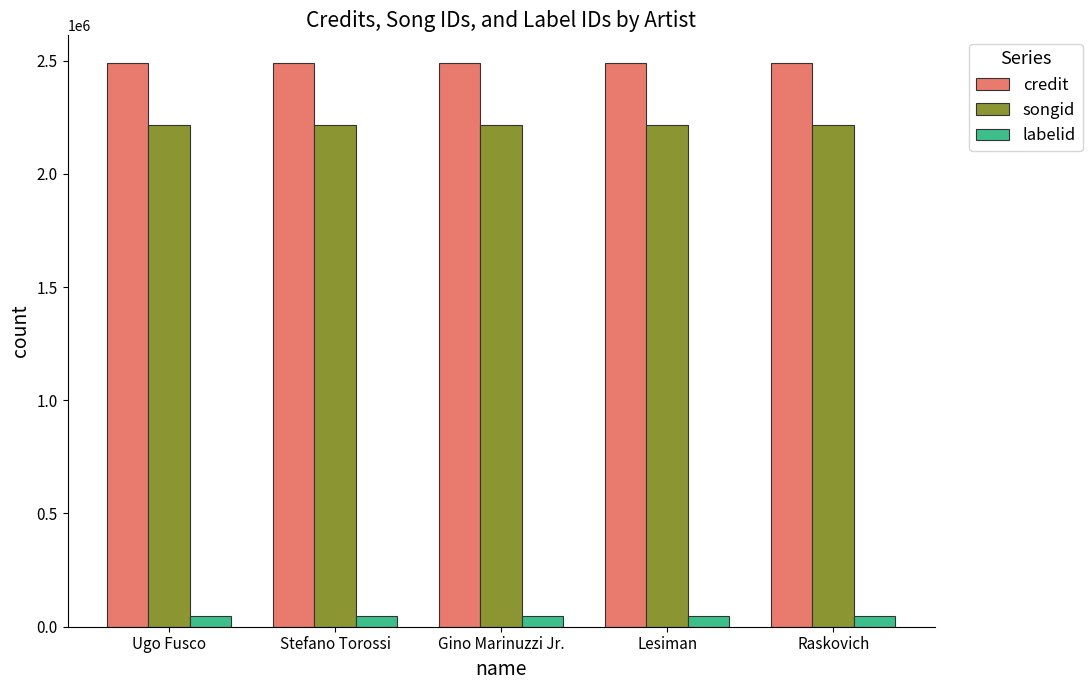

Is the value of songid at Raskovich greater than the value of credit at Raskovich?

No